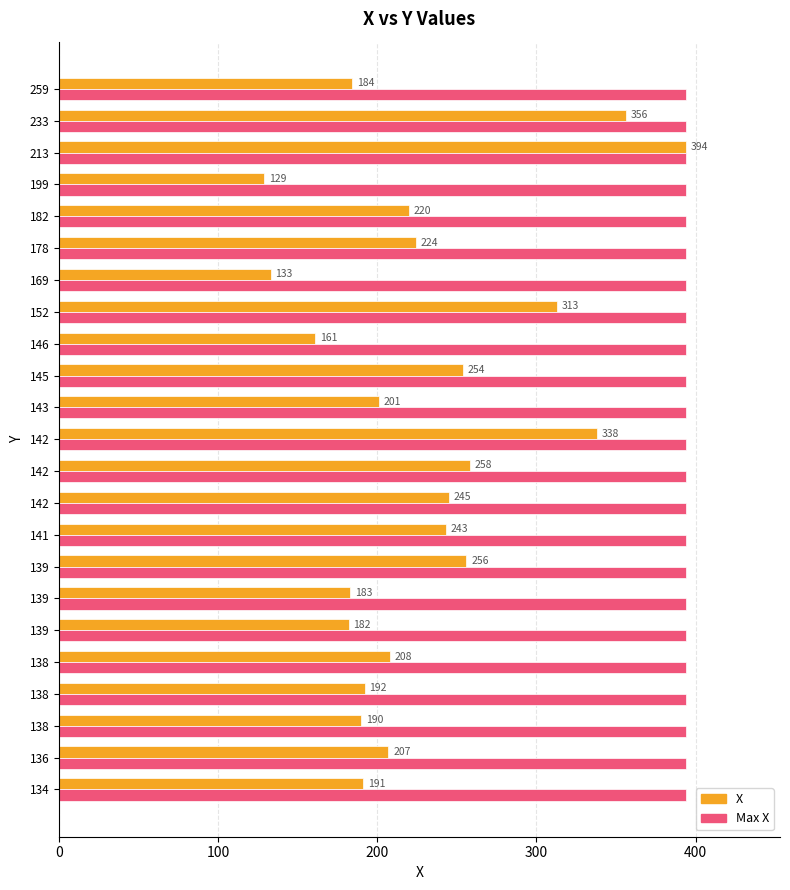

What are all the series names shown in the legend?

X, Max X